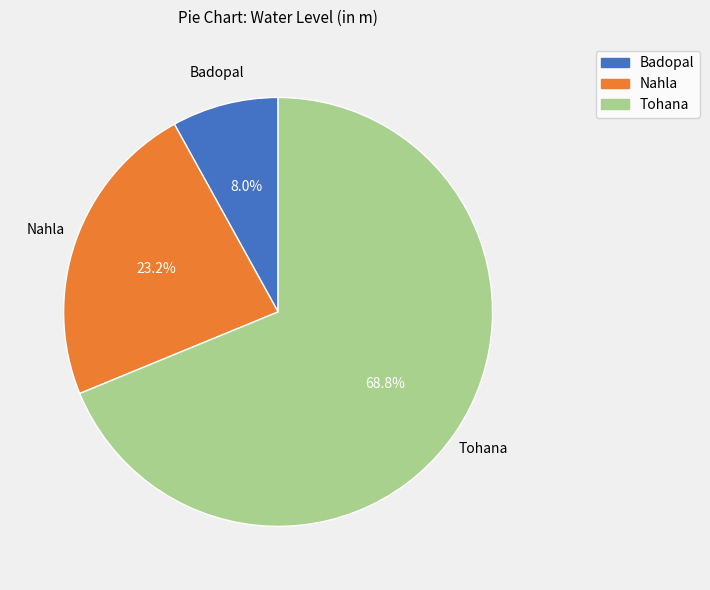

Is the sum of Nahla and Badopal greater than half?

No